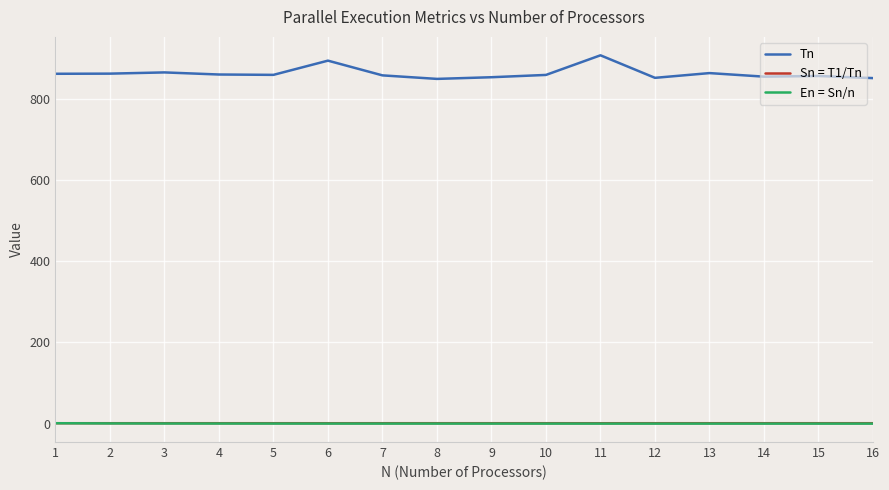

True or false: En = Sn/n and Tn intersect in this chart.

False